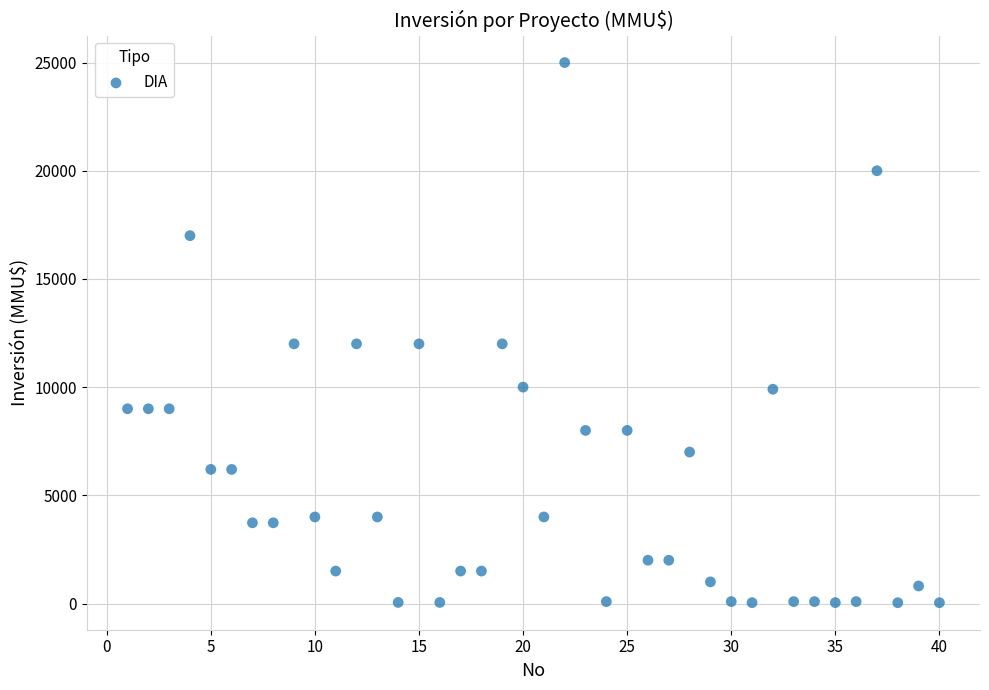

What is the range of X values (max minus min)?

39